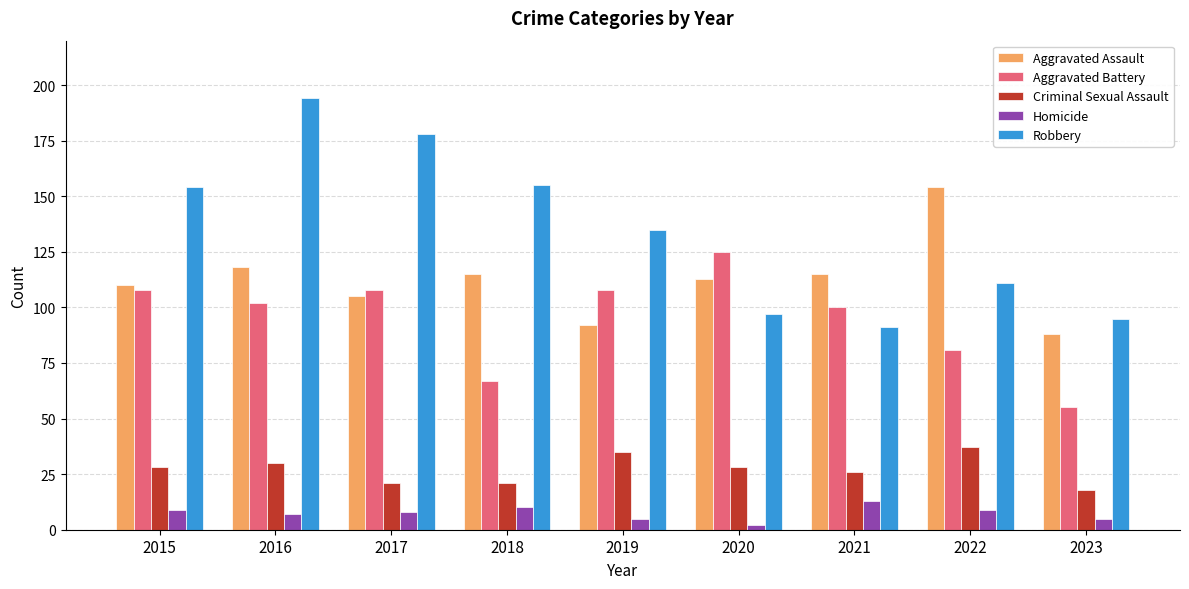

What is the smallest value displayed?

2